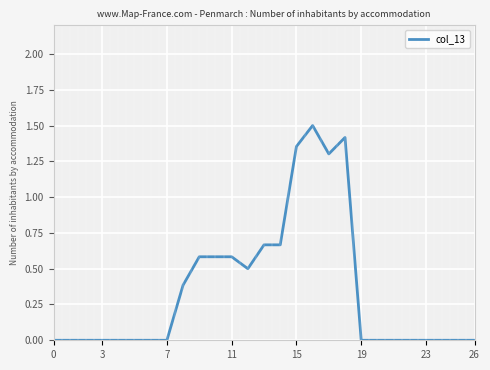

What is the greatest value displayed?

1.5